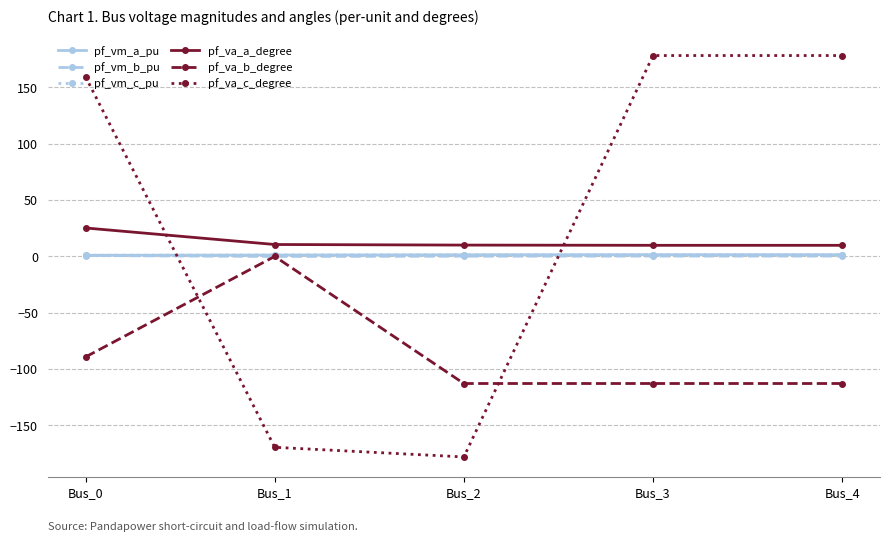

What is the sum of all pf_vm_c_pu values?

6.4